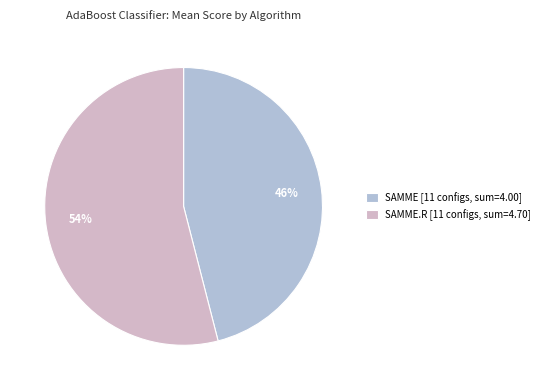

What is the largest slice in the pie chart?

SAMME.R [11 configs, sum=4.70]